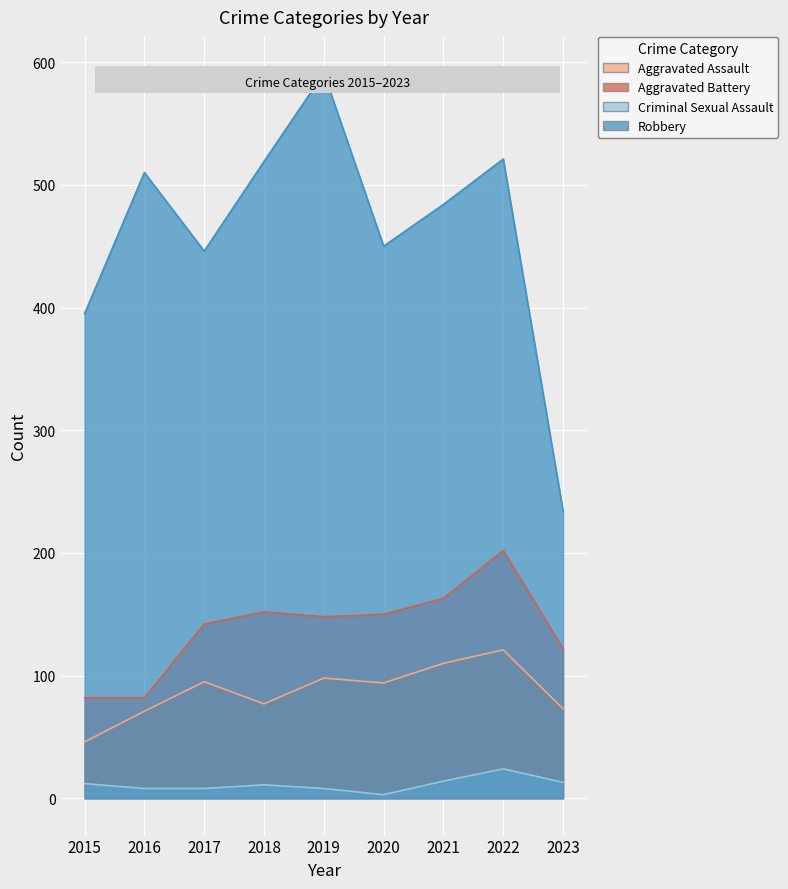

Is the value of Criminal Sexual Assault at 2021 greater than the value of Aggravated Battery at 2018?

No